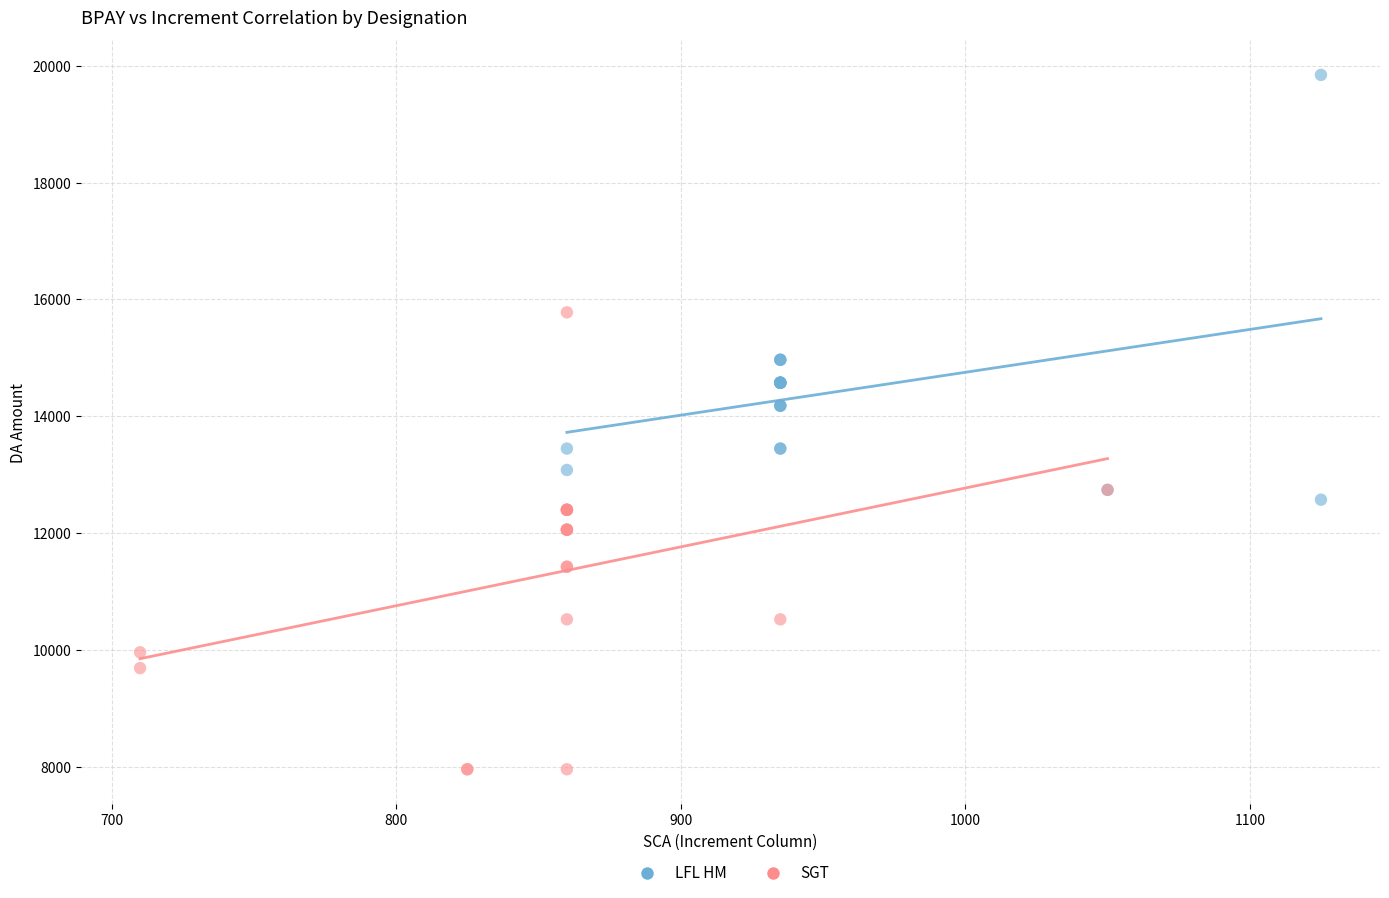

Which series has the largest Y range (max minus min)?

SGT